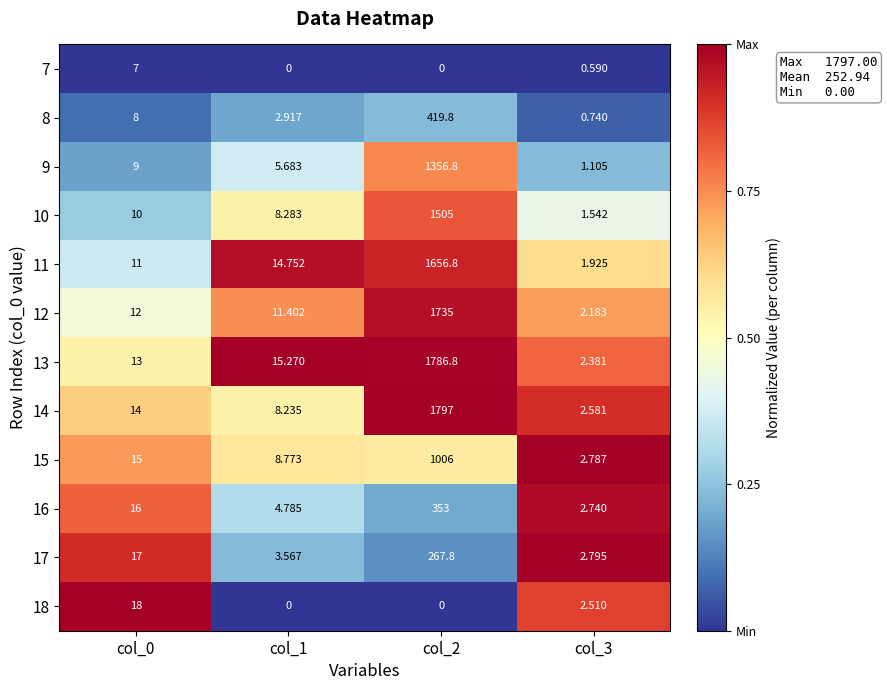

Is the value of 9 at col_1 greater than the value of 17 at col_1?

Yes